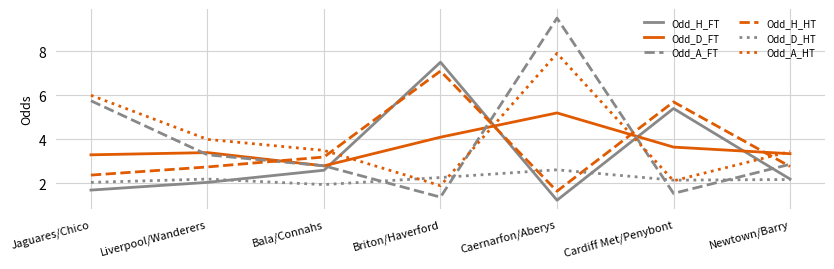

What position from the right is Newtown/Barry?

1